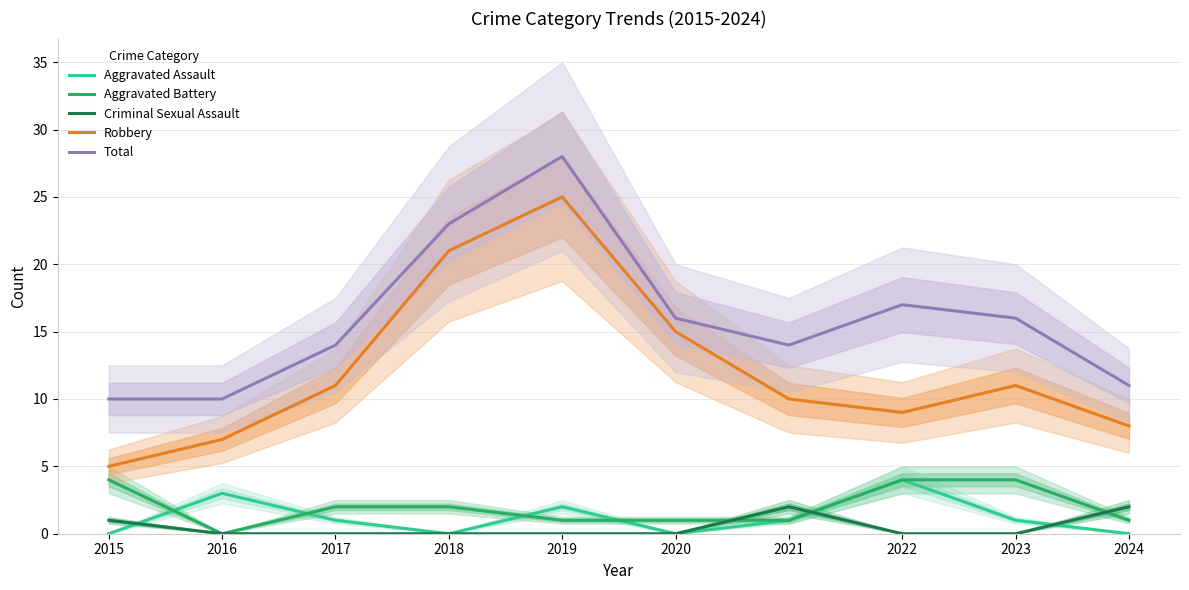

Reading right to left, transcribe all the data shown in this chart.

Aggravated Assault: 0	1	4	1	0	2	0	1	3	0
Aggravated Battery: 1	4	4	1	1	1	2	2	0	4
Criminal Sexual Assault: 2	0	0	2	0	0	0	0	0	1
Robbery: 8	11	9	10	15	25	21	11	7	5
Total: 11	16	17	14	16	28	23	14	10	10